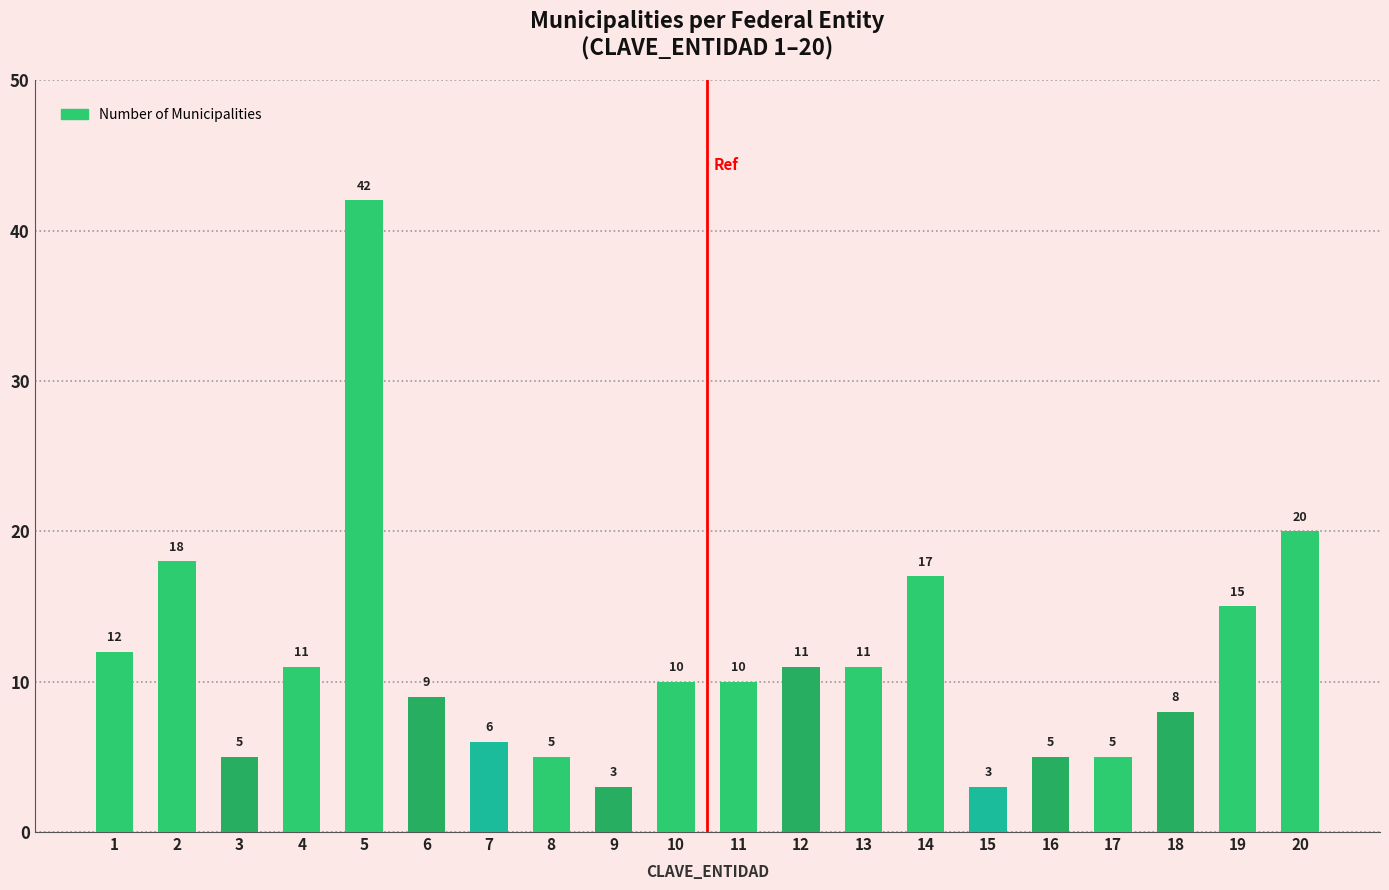

What is the value of the 18th bar from the left?

8